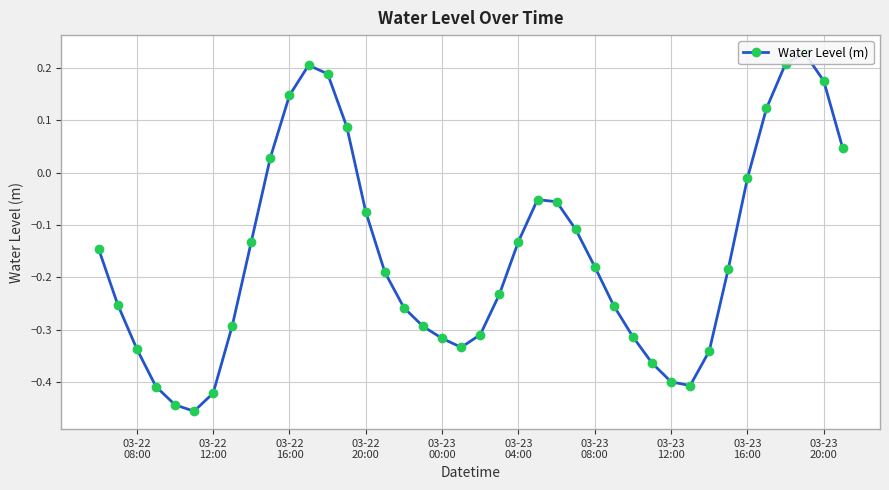

How many series are shown in this chart?

1